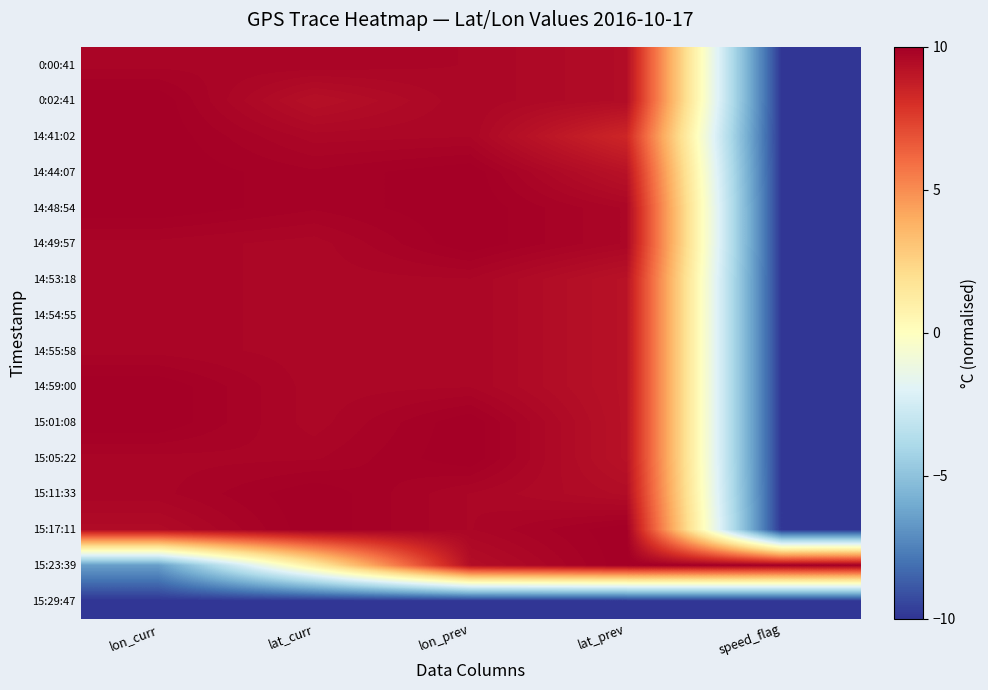

Which series has the largest total across all categories?

14:48:54